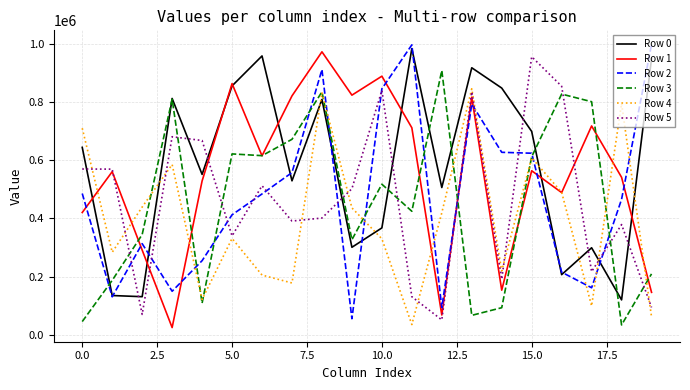

What is the highest value of the Row 3 series?

909478